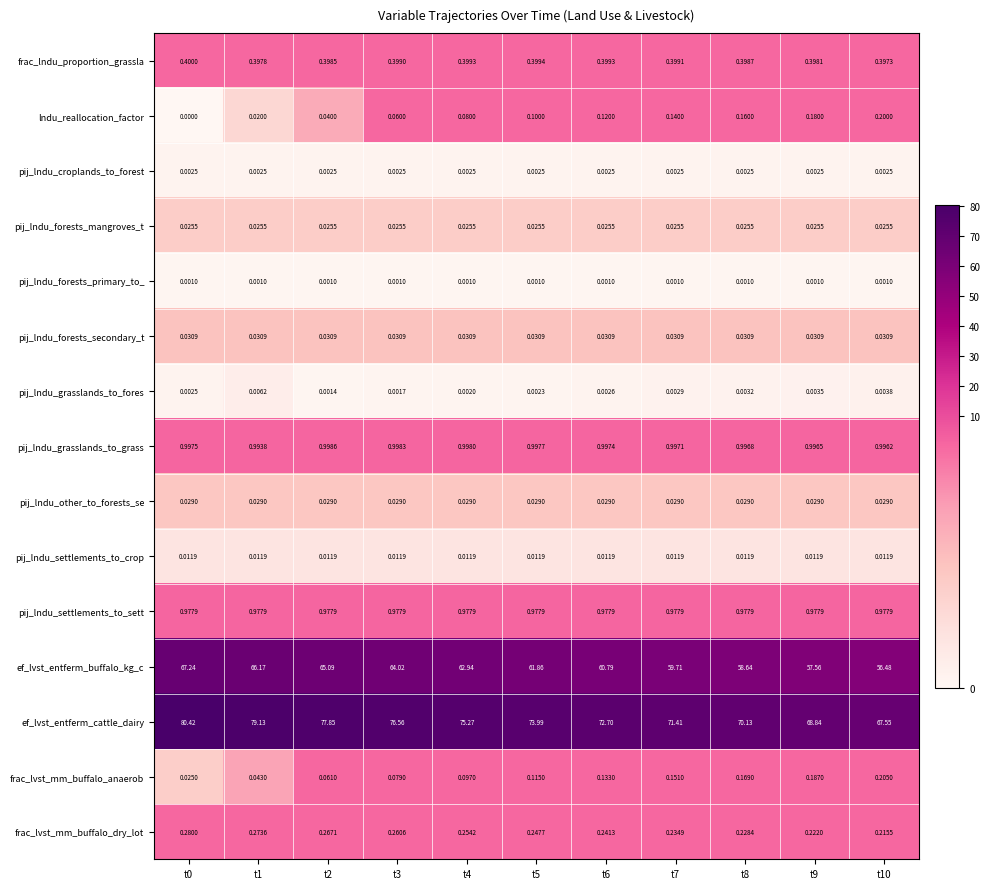

Between t3 and t10, which series saw the biggest shift?

ef_lvst_entferm_cattle_dairy